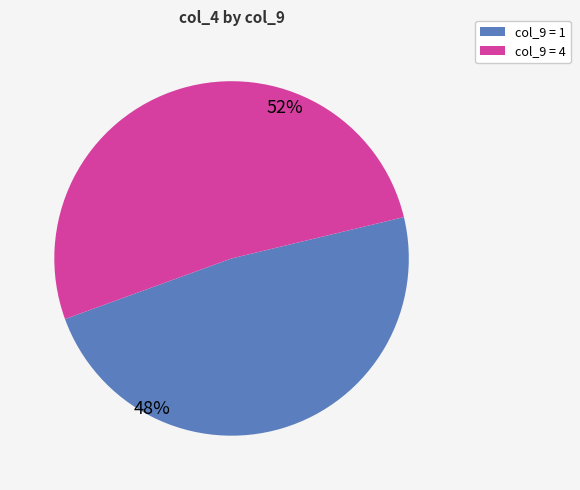

Does any single category account for the majority?

Yes